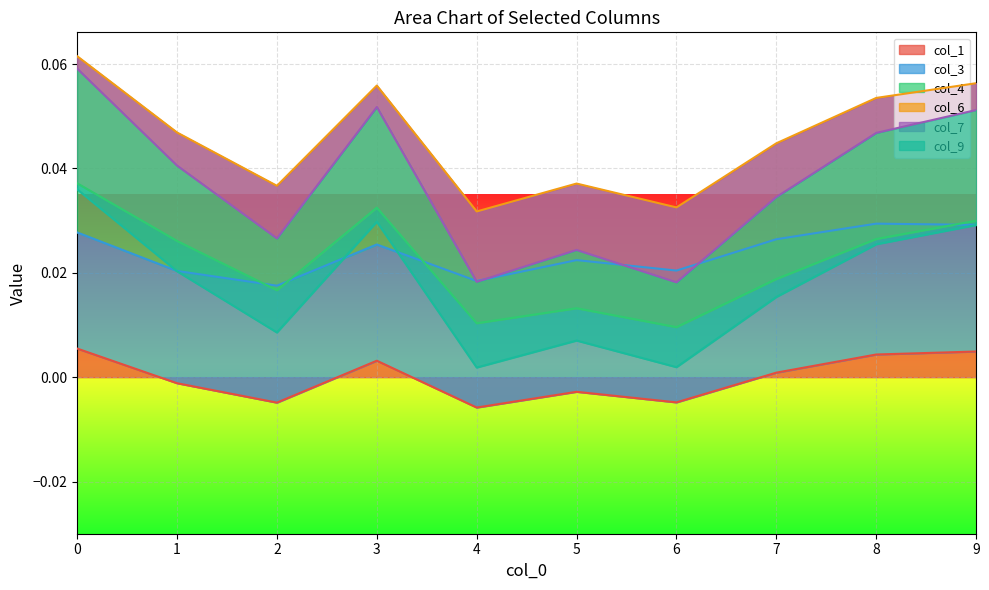

The value of col_7 at 4 is 0.0. True or false?

False